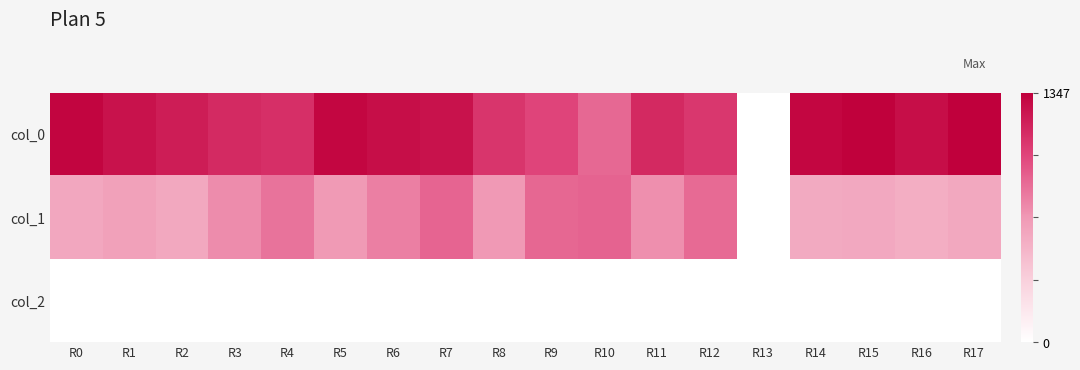

What is the greatest value displayed?

1346.7